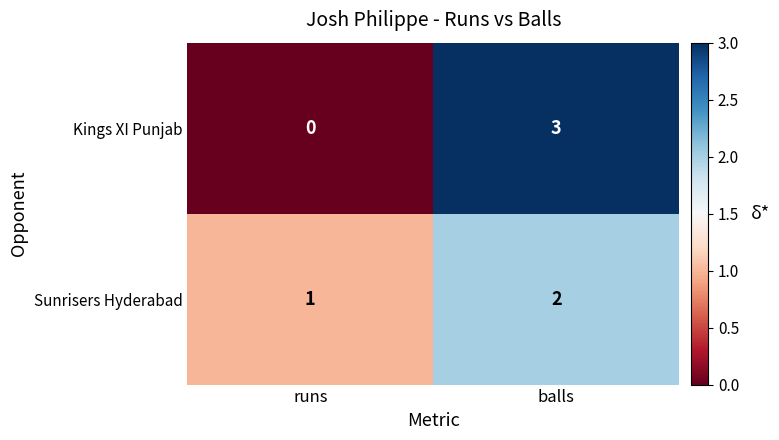

At which label is Kings XI Punjab closest to 1?

runs